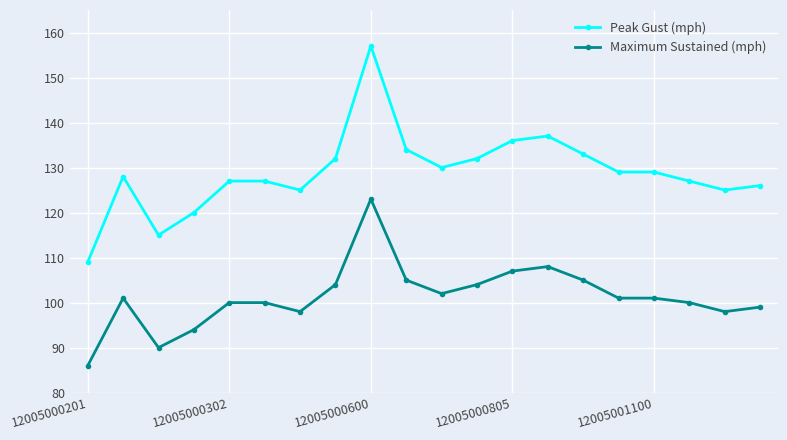

Rank the series by their maximum value, from highest to lowest.

Peak Gust (mph), Maximum Sustained (mph)